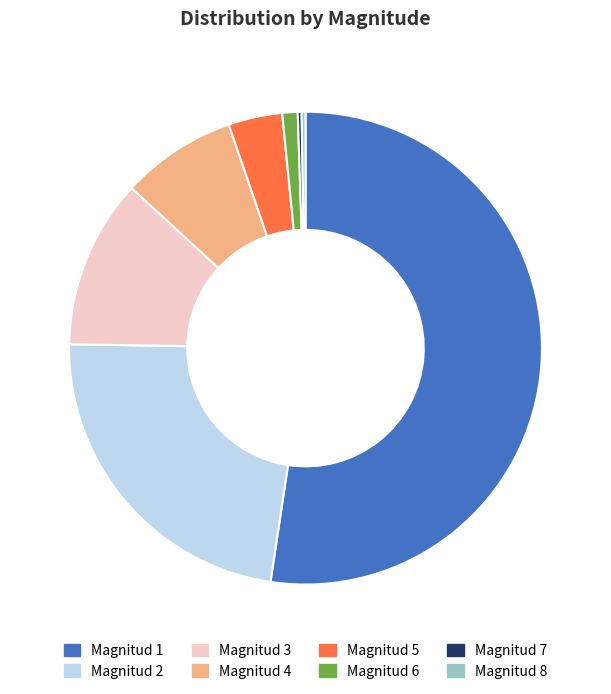

What is the ratio of the value at Magnitud 2 to the value at Magnitud 4?

2.9